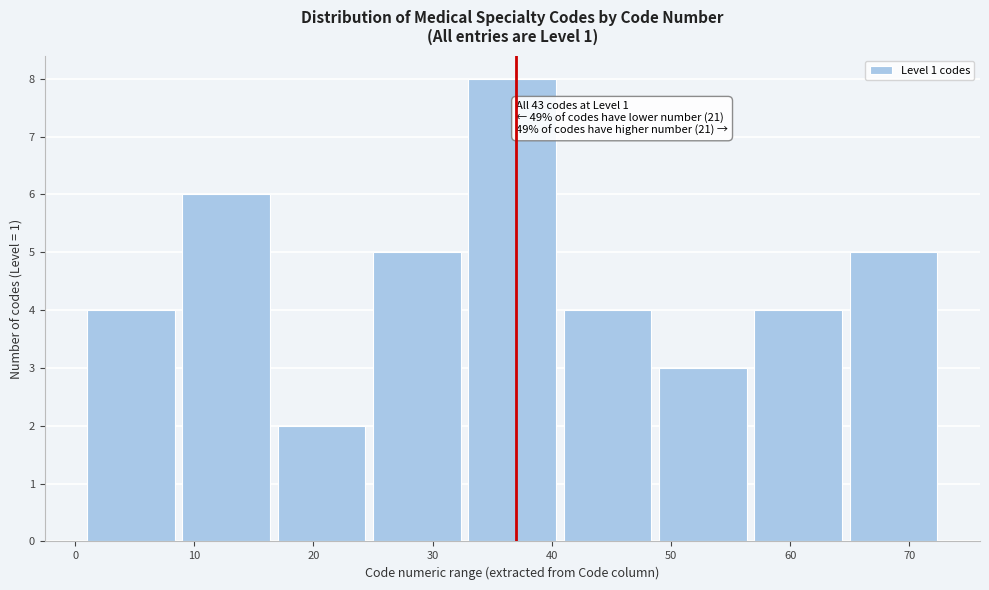

Which range on the x-axis has the tallest bar?

33 to 41